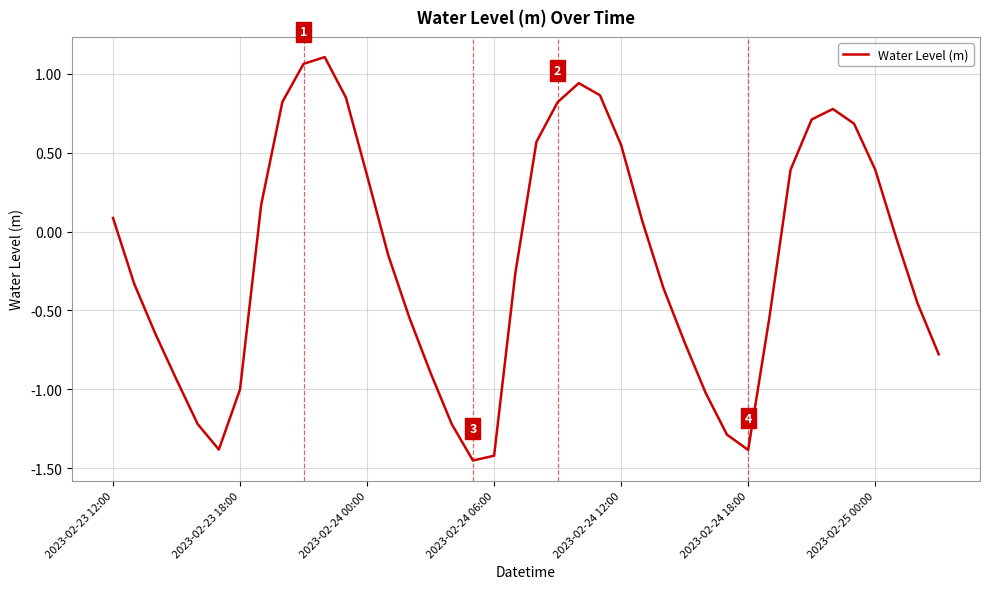

Count the number of values greater than 0.

18